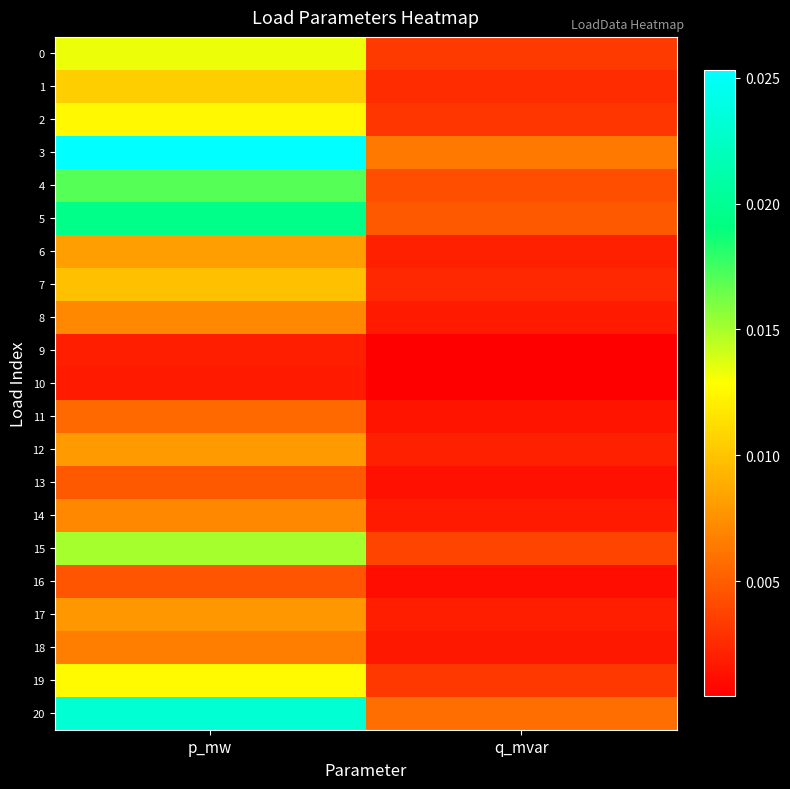

Which series has the largest range (max minus min)?

3